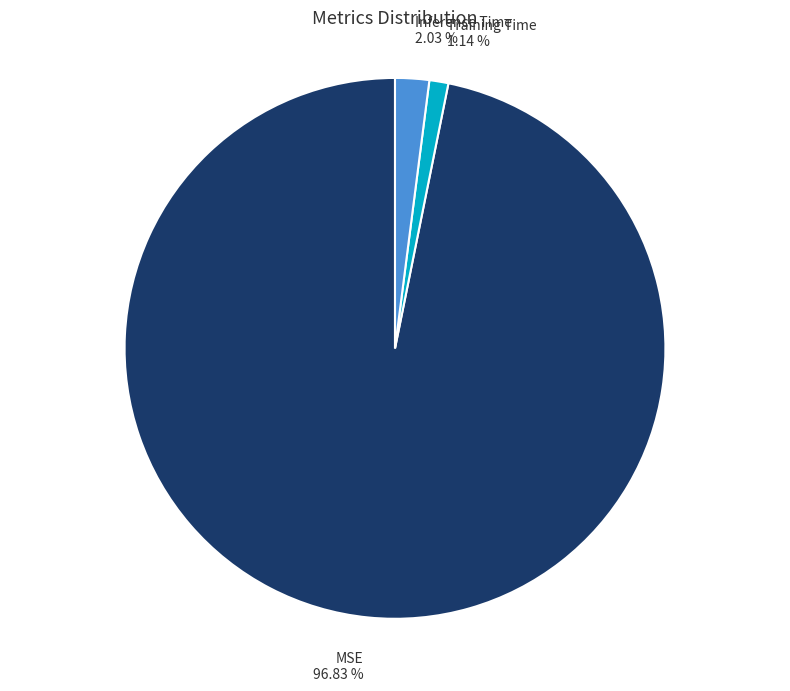

Is there a majority slice in this chart?

Yes